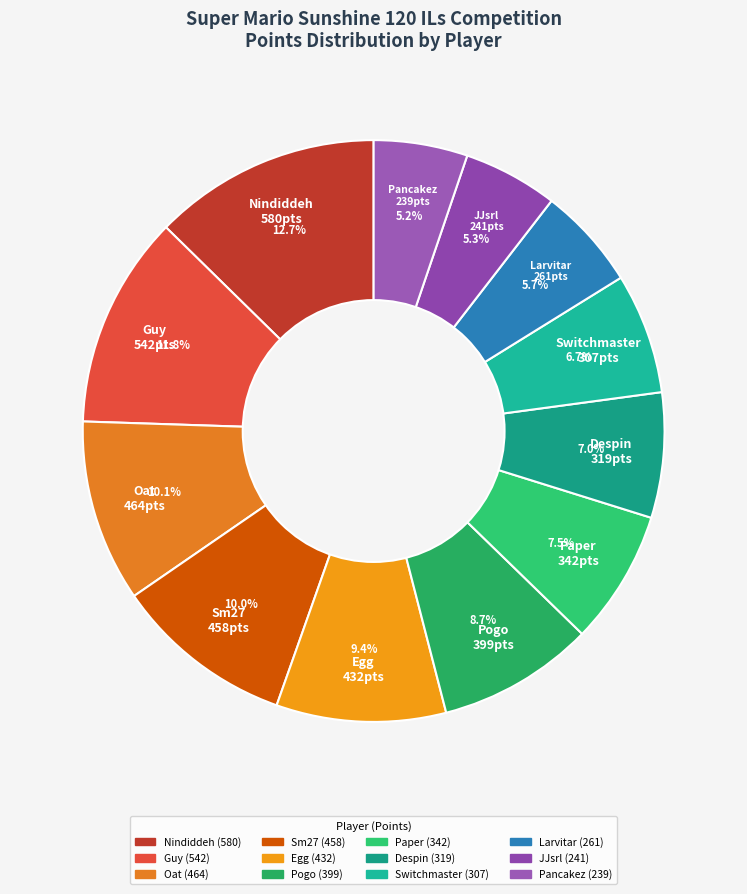

To the nearest percent, what is the difference between the largest and smallest slice percentages?

7%